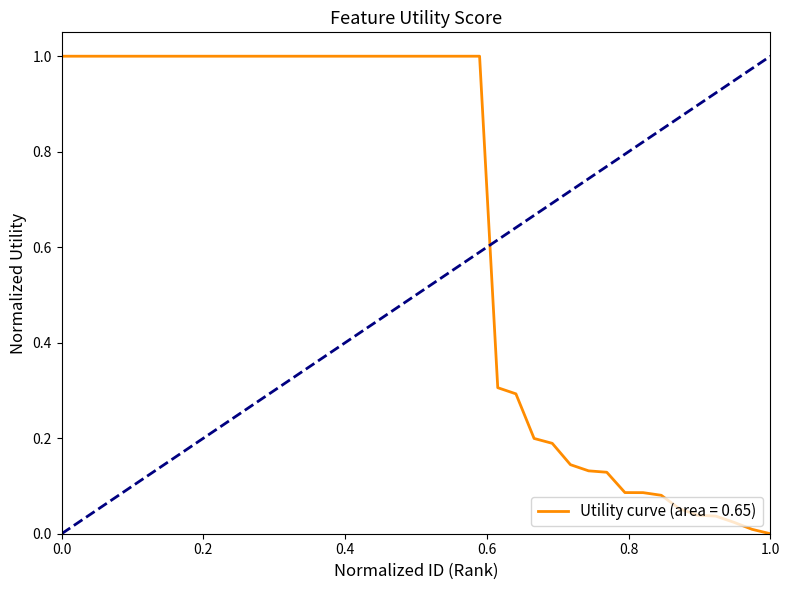

What is the difference between the maximum and minimum values?

1.0